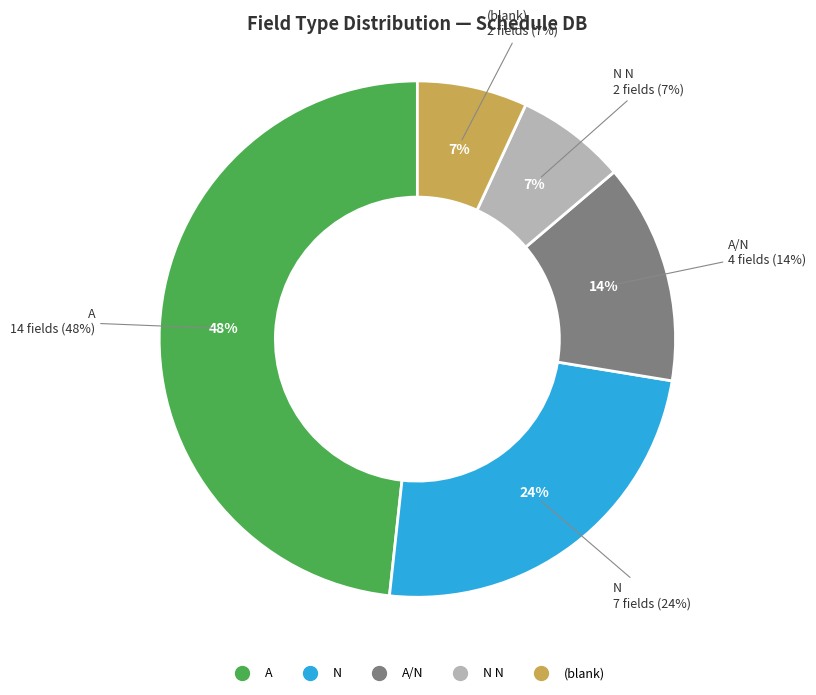

Which has a higher value, N N or ?

N N